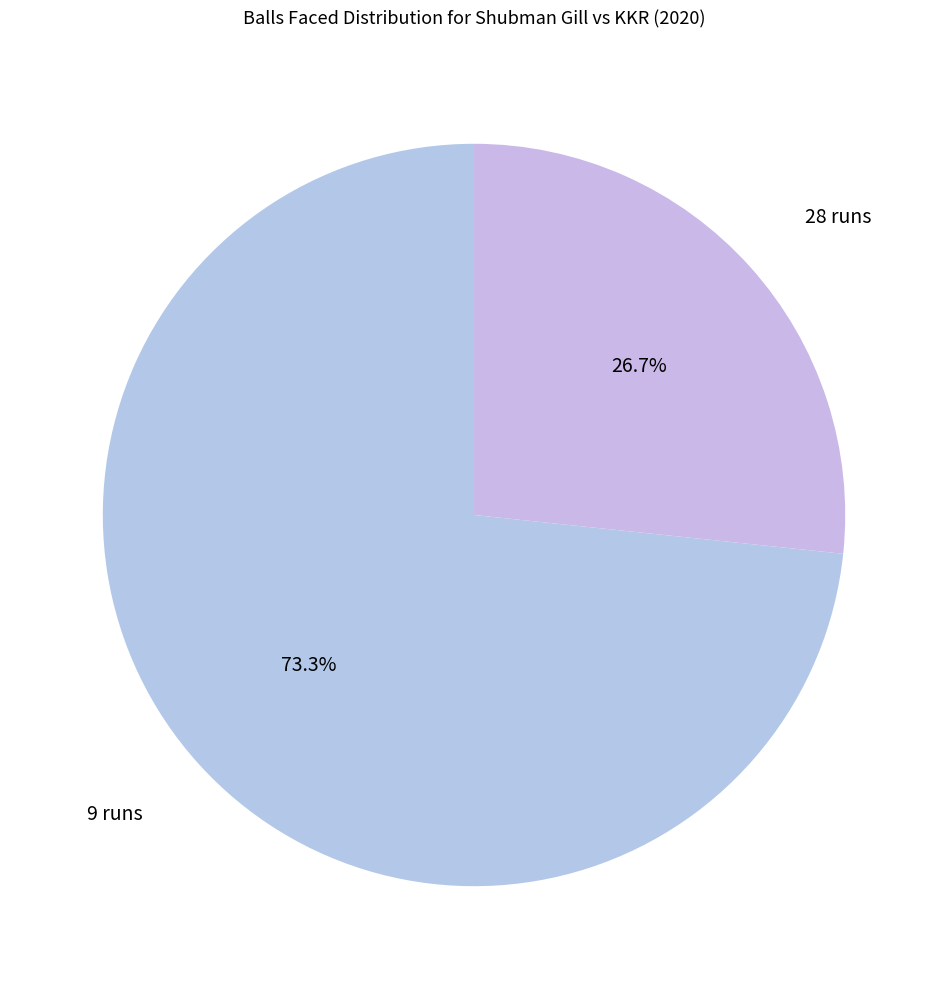

Which slice is the largest?

28 runs